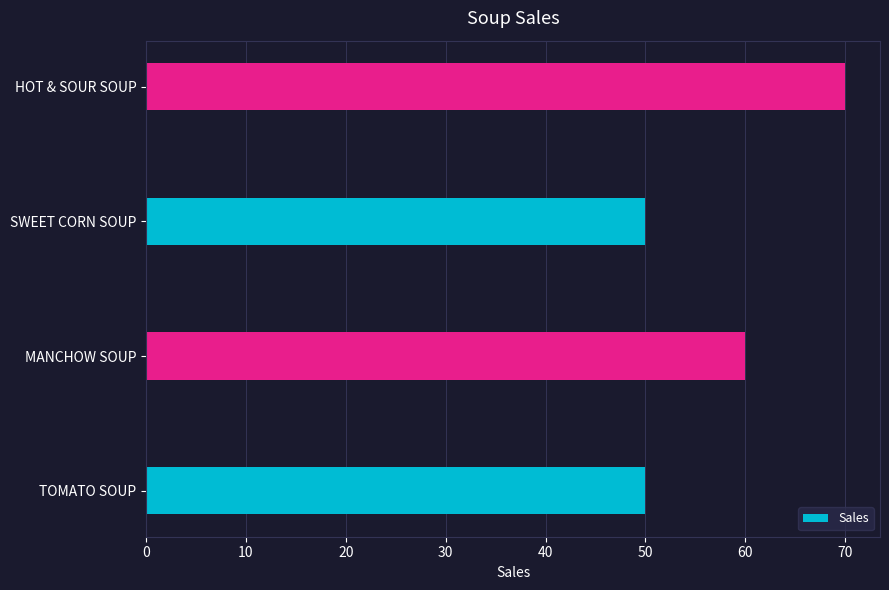

How many data points are less than 60?

2